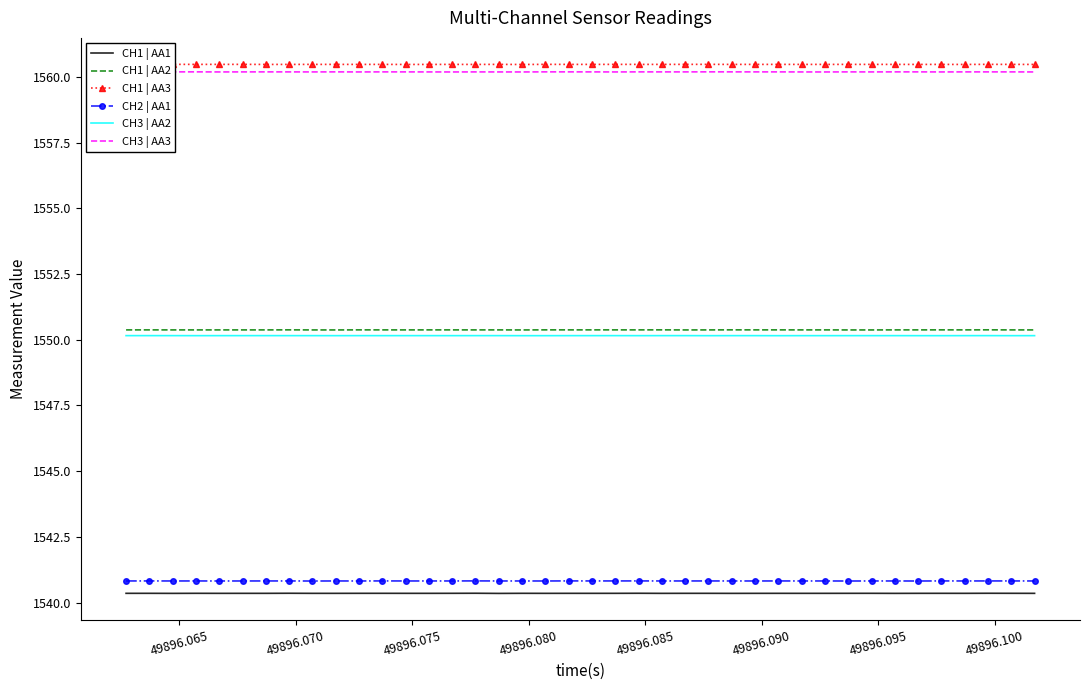

True or false: CH1 | AA3 and CH1 | AA1 cross at least once.

False